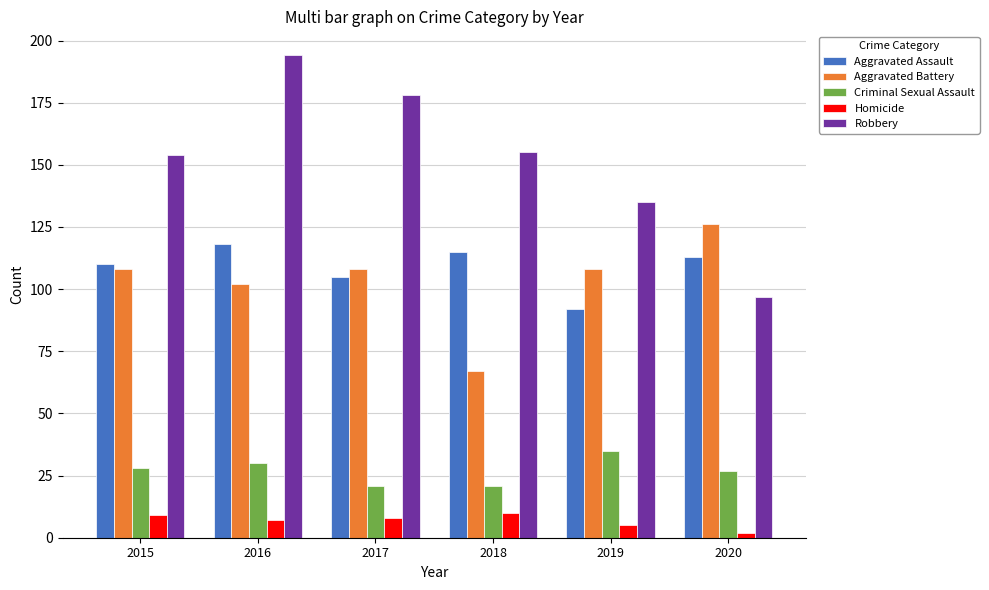

What is the difference between the Criminal Sexual Assault values at 2015 and 2017?

7